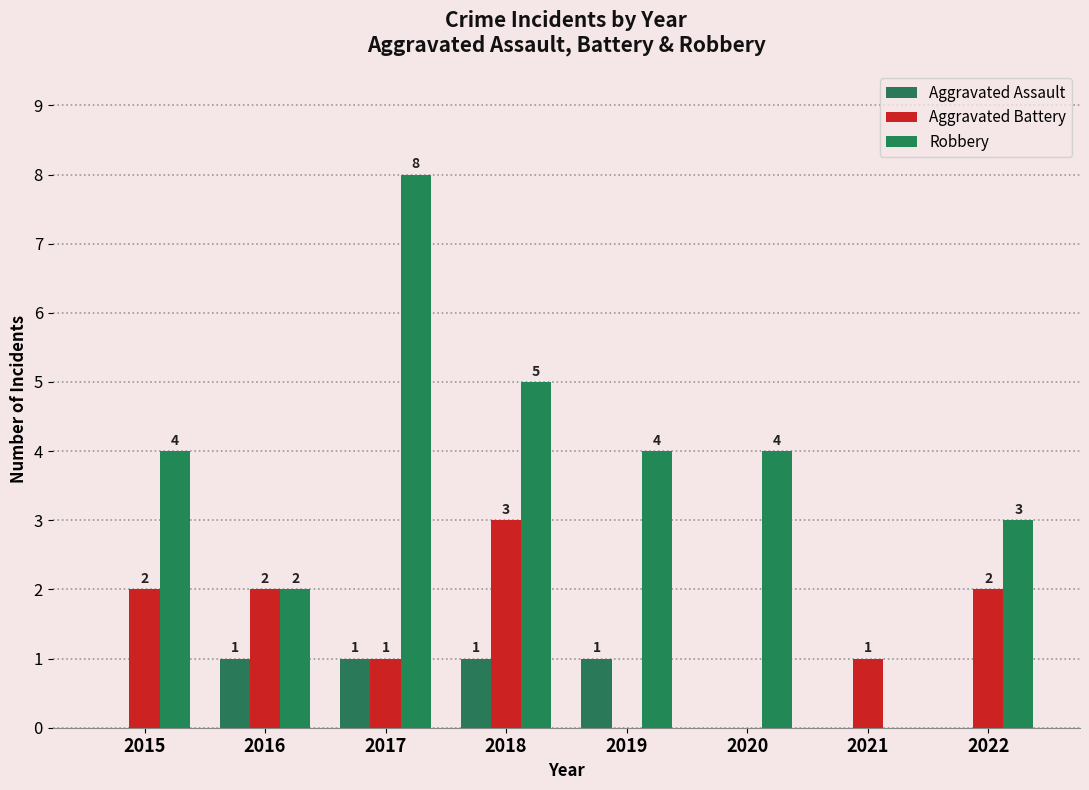

List the series in order of their overall mean, lowest first.

Aggravated Assault, Aggravated Battery, Robbery